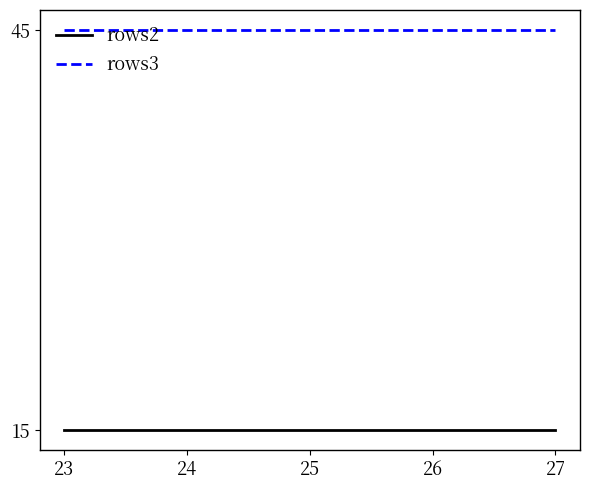

Read the rows2 value at 25.

15